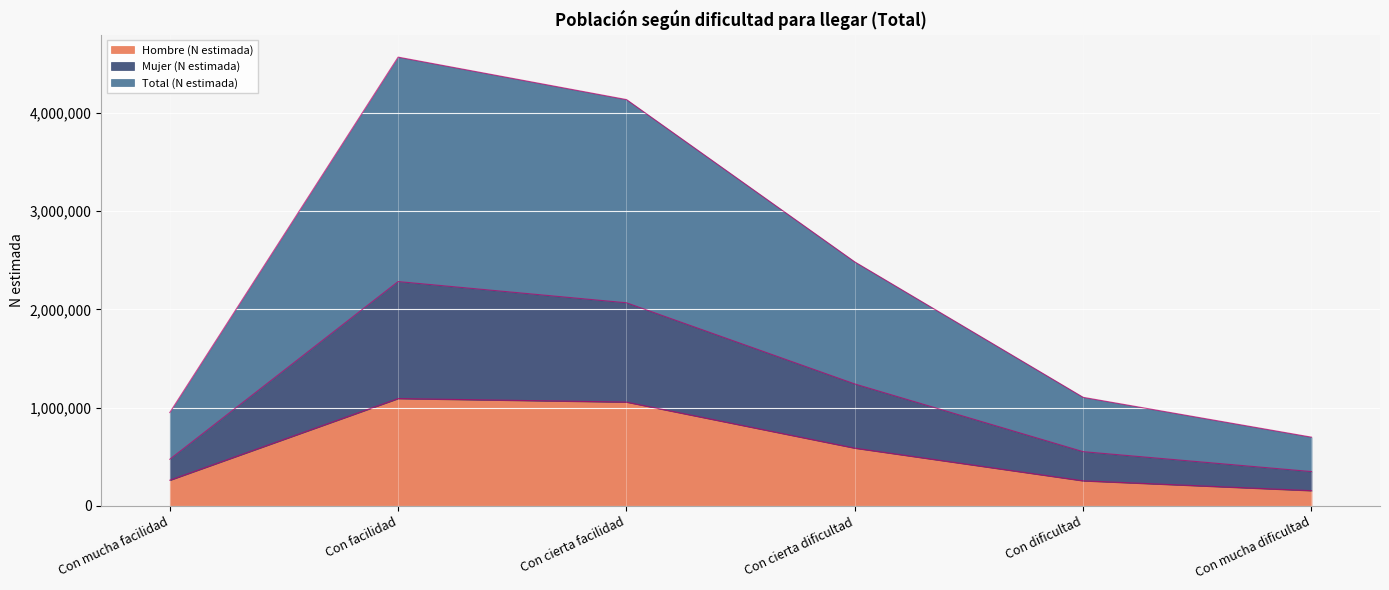

True or false: Mujer (N estimada) and Total (N estimada) cross at least once.

False